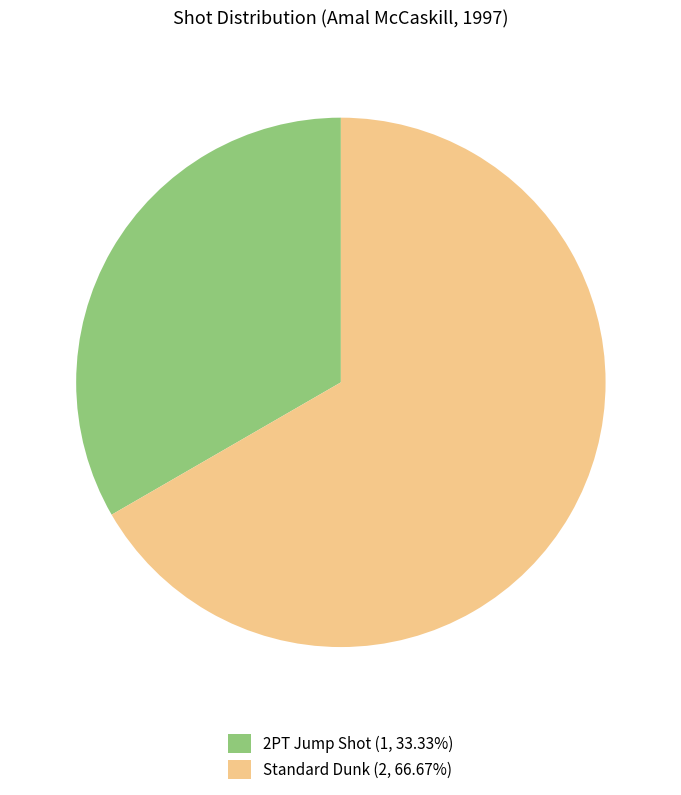

True or false: Standard Dunk accounts for 81% of the total.

False